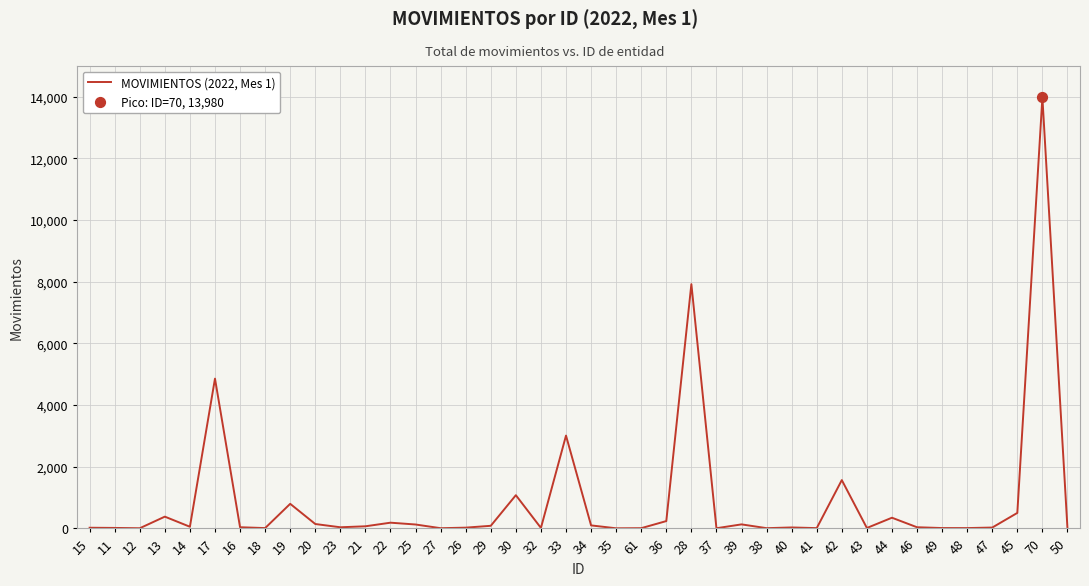

Approximately how many times larger is the value at 22 compared to 35?

183.0